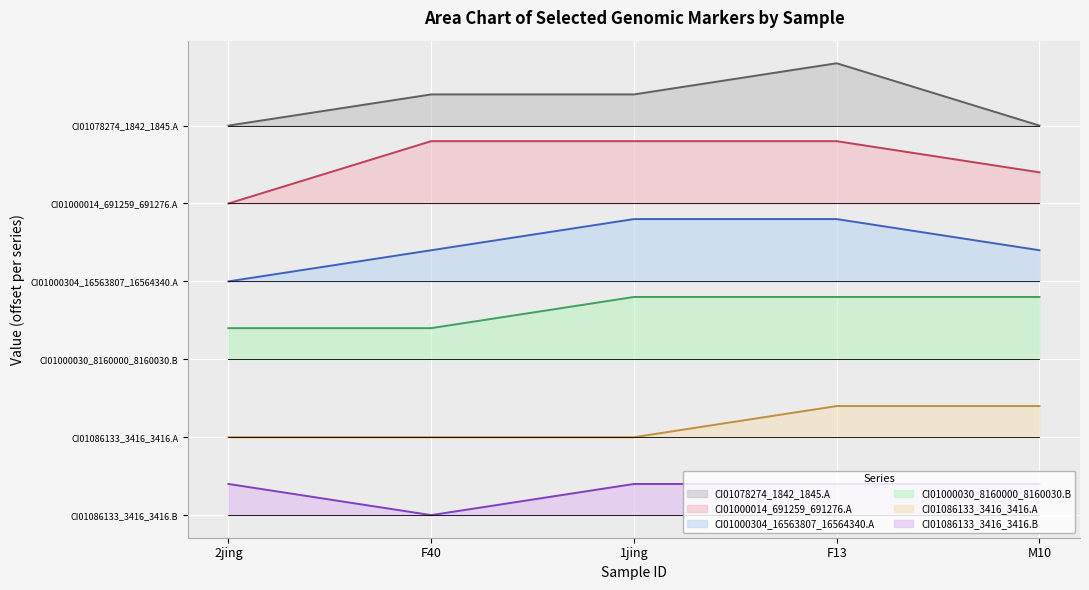

What is the total value across all series at M10?

43.5